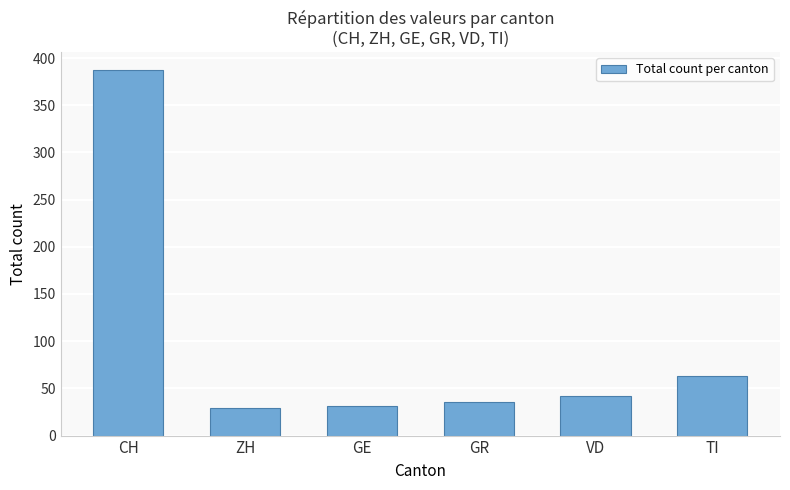

What is the label of the 2nd bar from the right?

VD